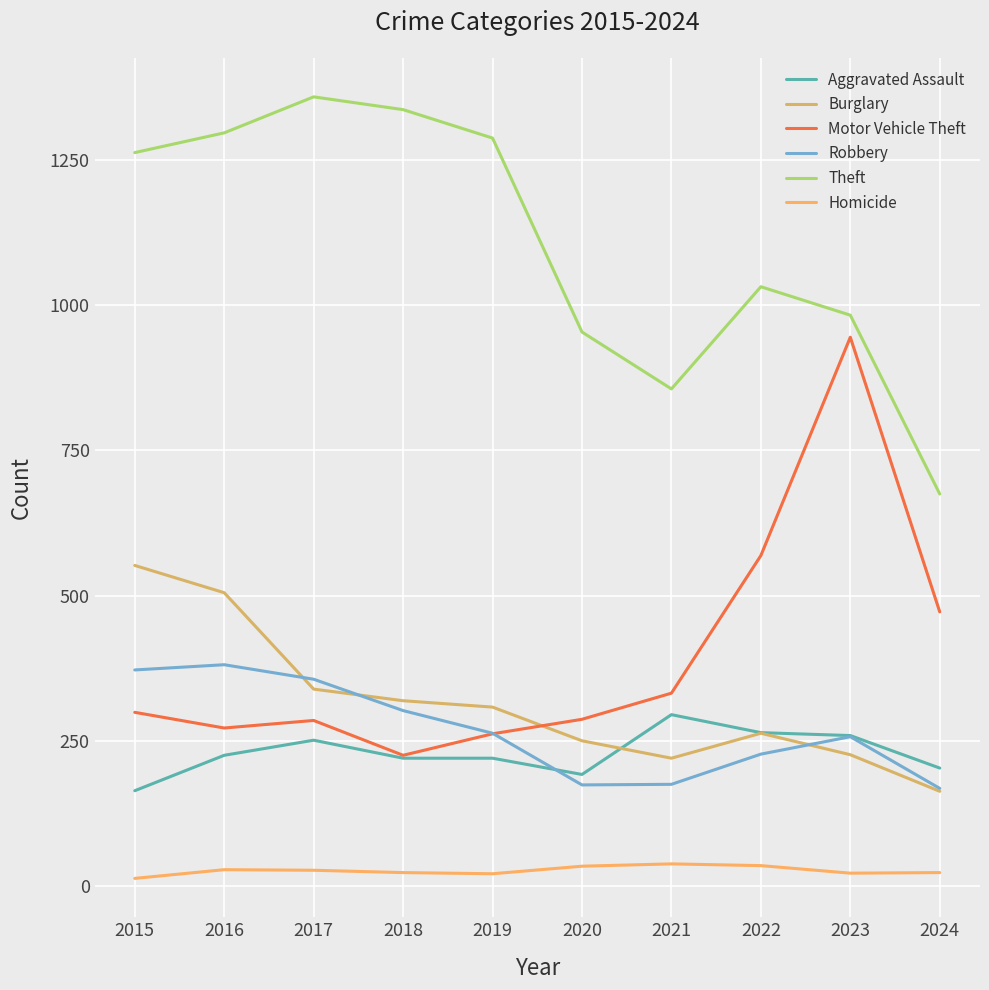

True or false: Aggravated Assault and Homicide intersect in this chart.

False